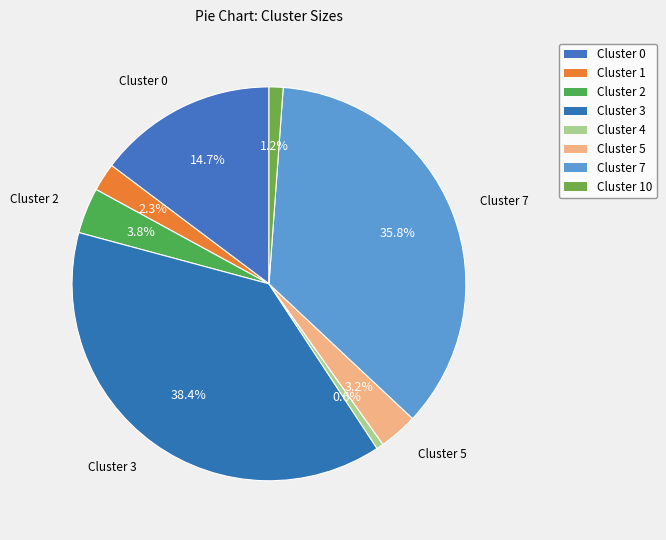

Count the number of slices in the pie.

8